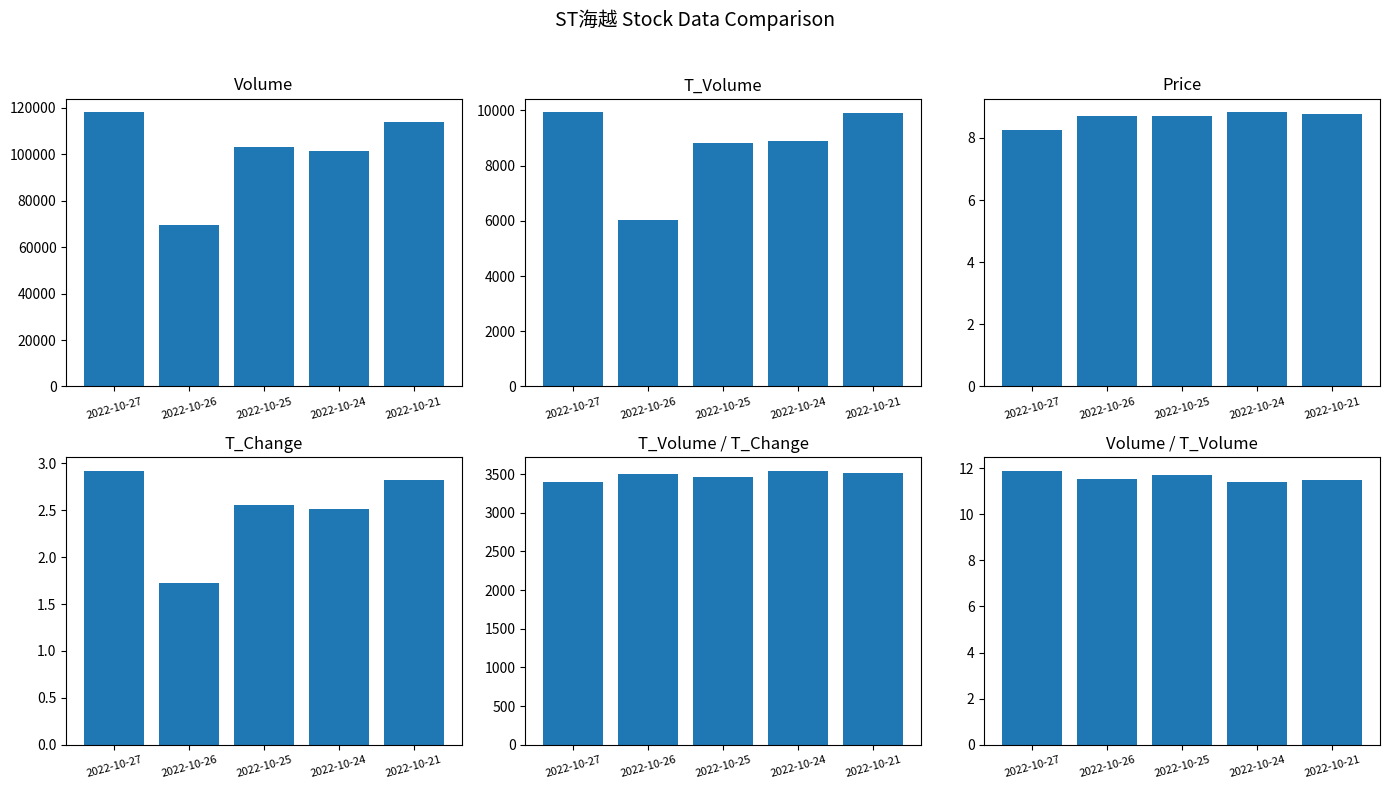

At how many categories does at least one series exceed 55629?

5